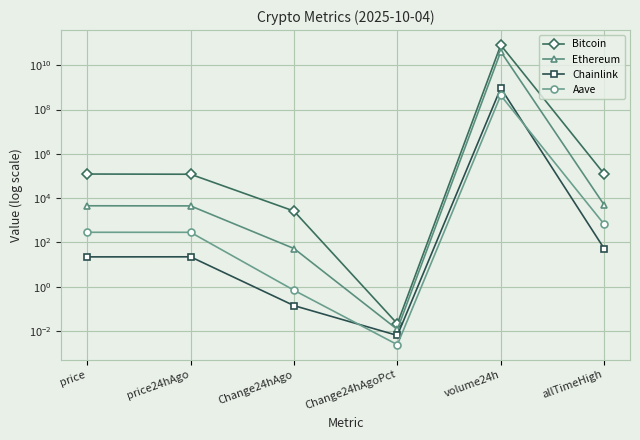

How many lines are shown in the chart?

4